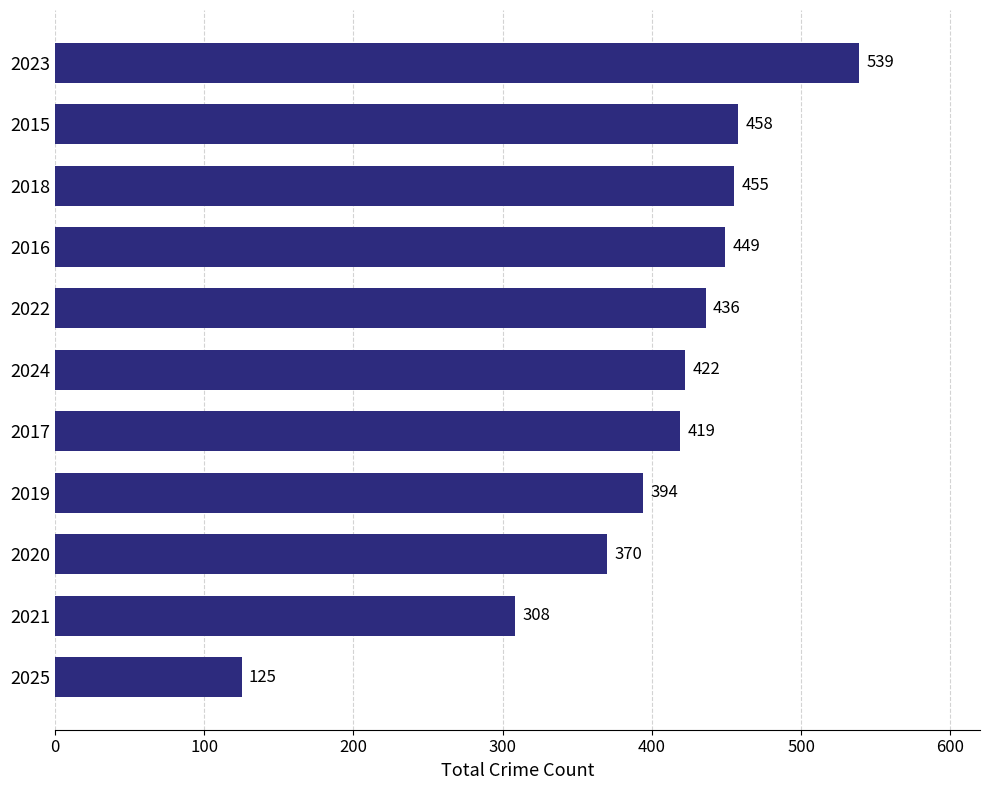

List the labels in order of value, largest first.

2023, 2015, 2018, 2016, 2022, 2024, 2017, 2019, 2020, 2021, 2025